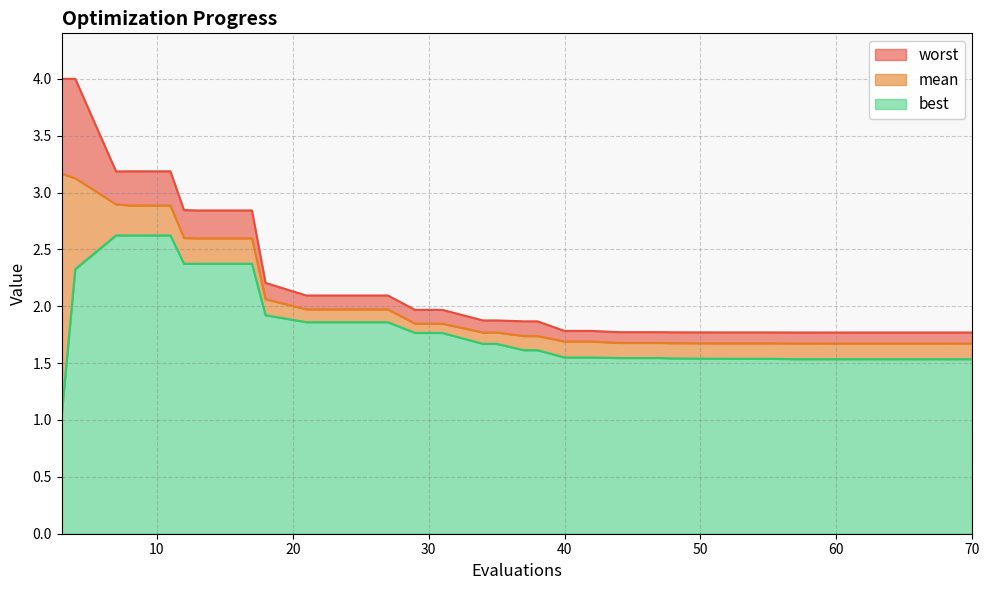

Where is best nearest to the value 1?

3